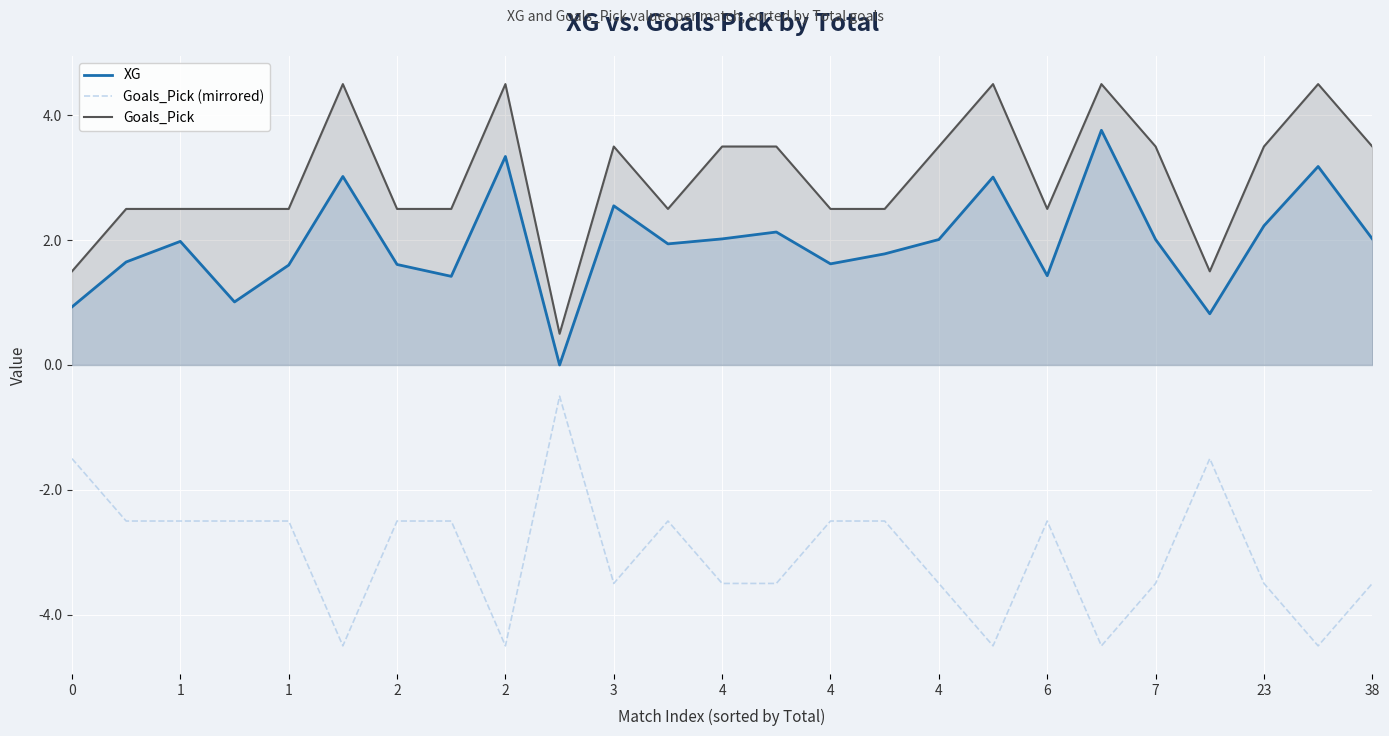

True or false: XG and Goals_Pick (mirrored) cross at least once.

False